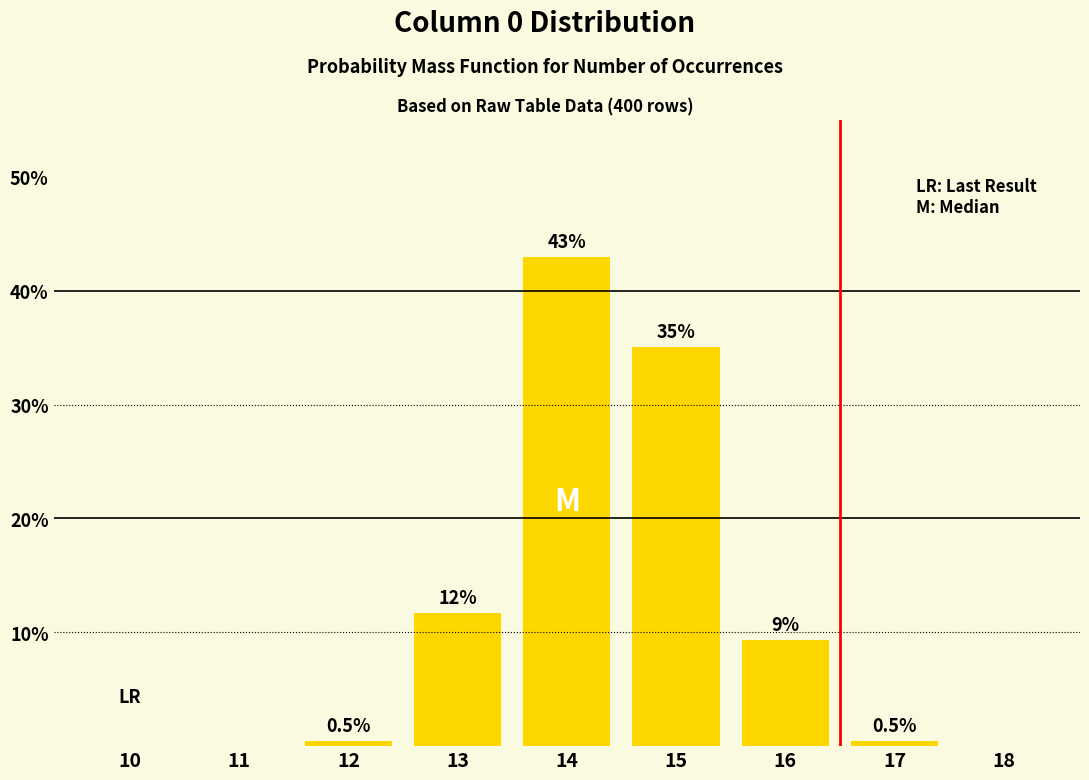

Reading left to right, what are all the values shown in this chart?

10=0.0	11=0.0	12=0.5	13=11.7	14=43.0	15=35.0	16=9.3	17=0.5	18=0.0